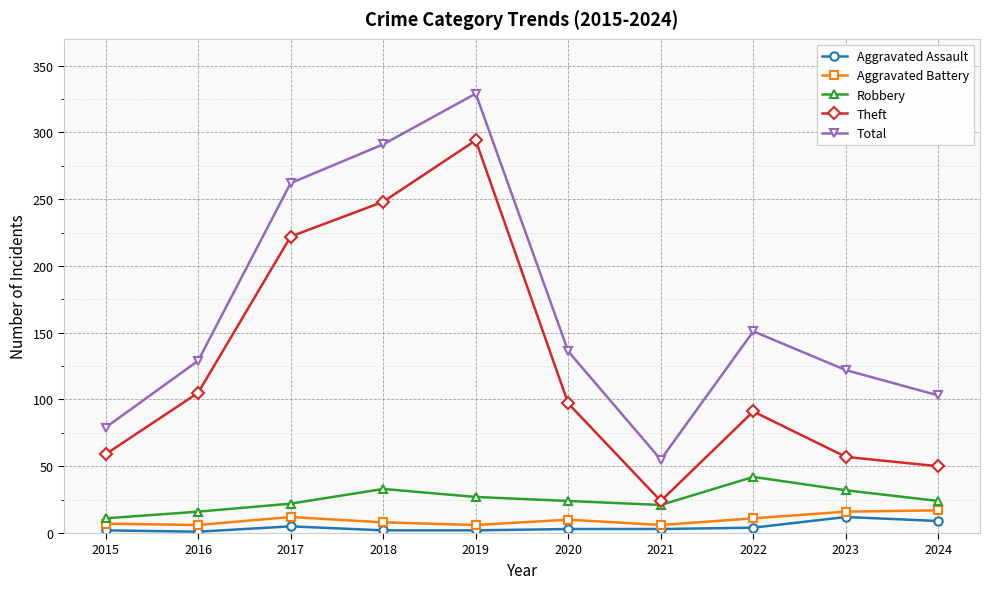

True or false: Aggravated Battery and Theft intersect in this chart.

False